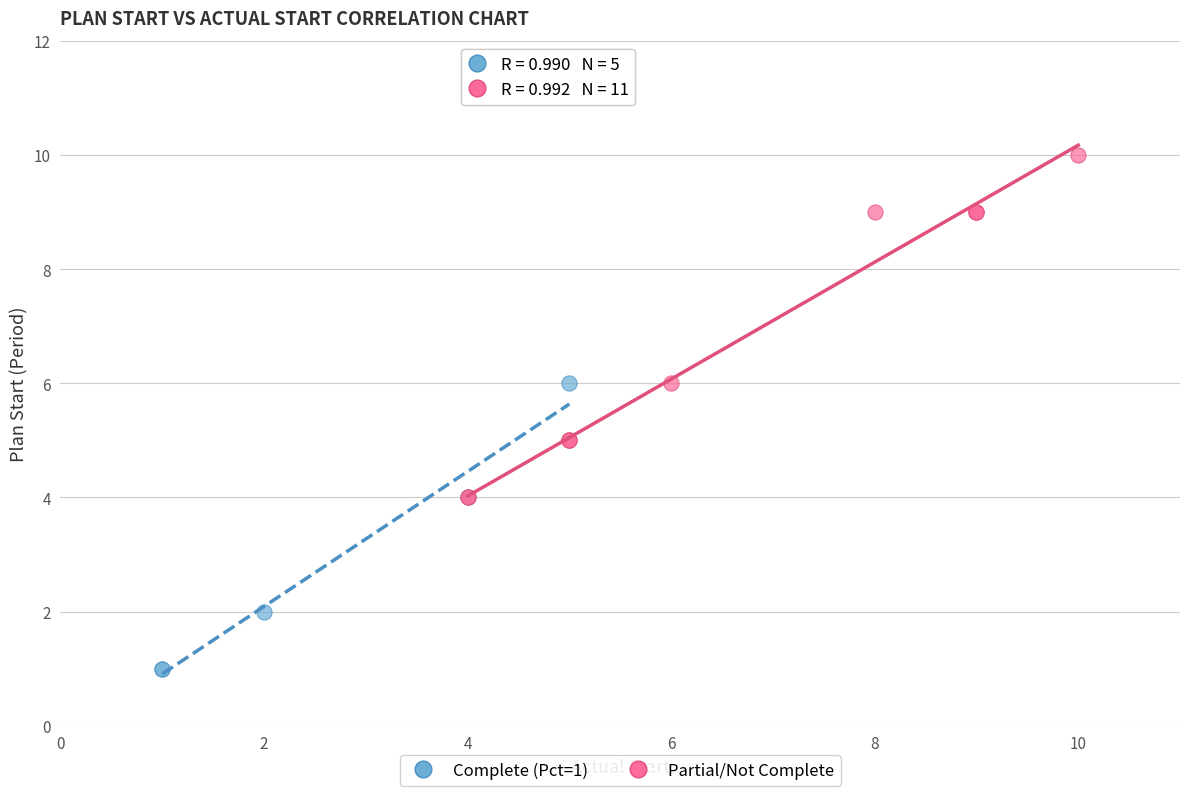

Which series contains the highest Y value?

Partial/Not Complete